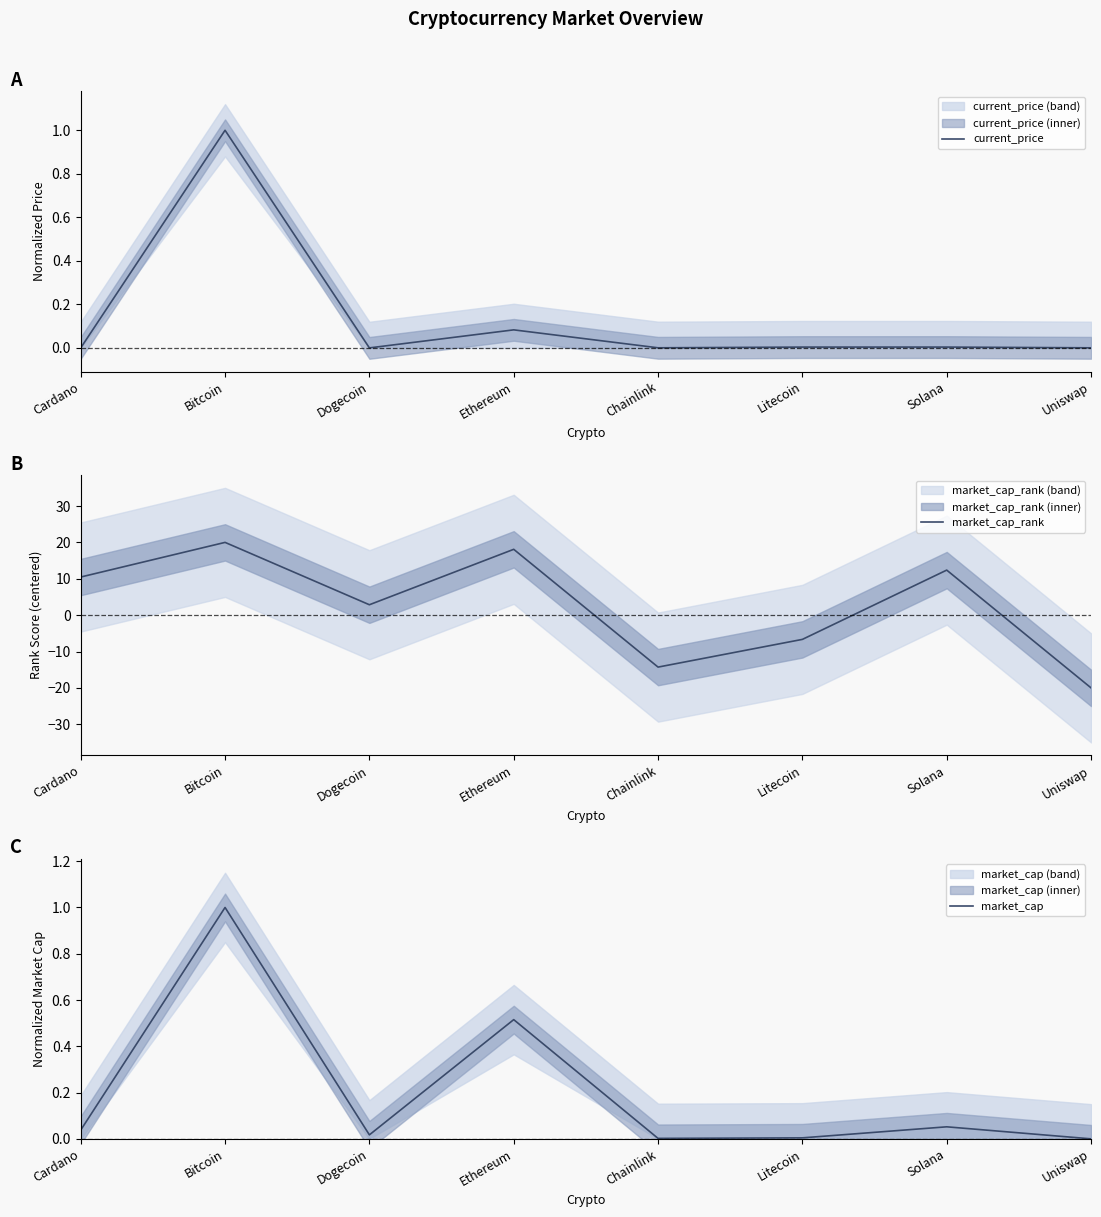

Between which two adjacent categories do market_cap_rank and market_cap first intersect?

Ethereum and Chainlink